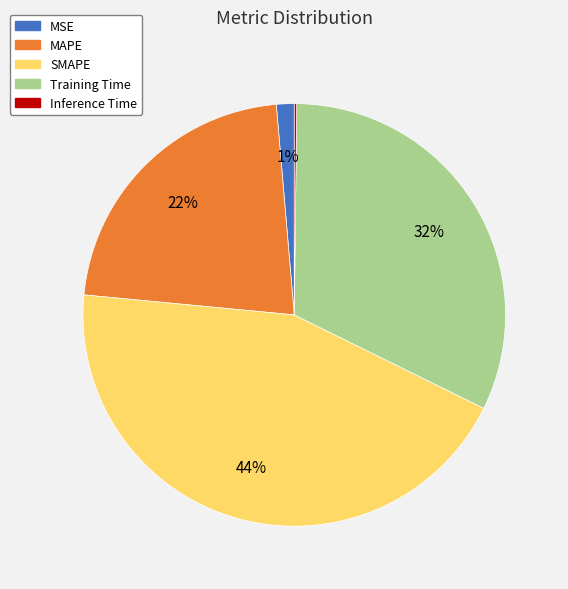

Is the sum of Training Time and MSE greater than half?

No